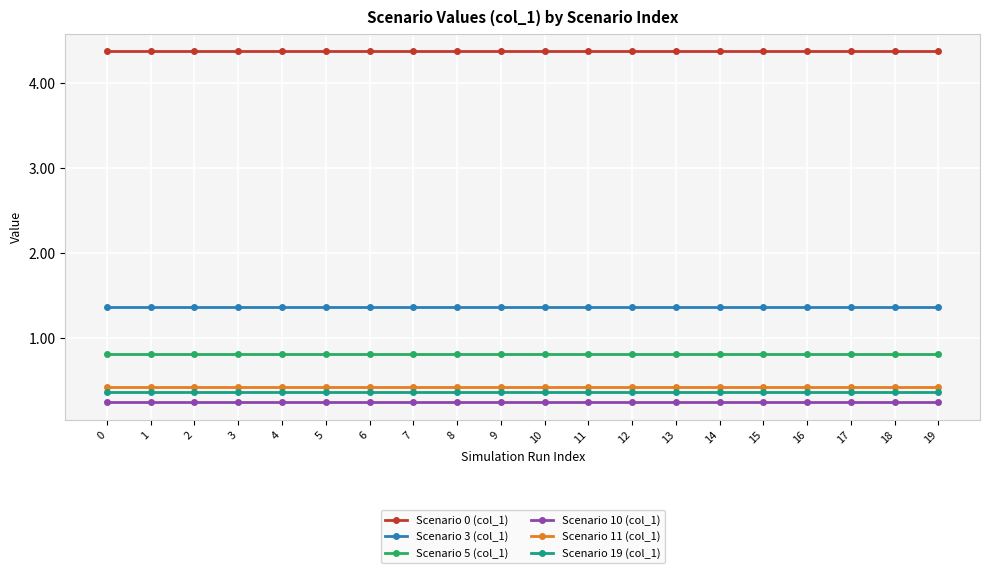

What is the value of the Scenario 3 (col_1) point at the 18th from the left?

1.4